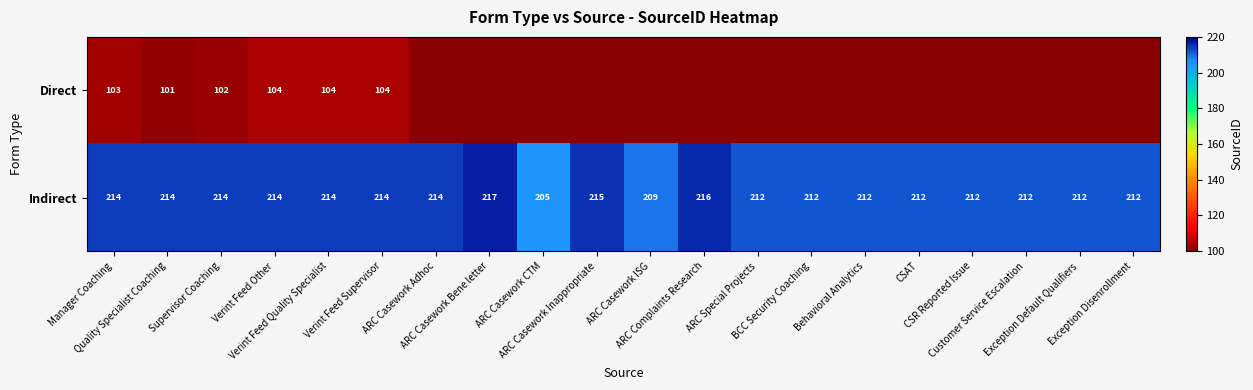

How many values in the Indirect series are below 214?

10